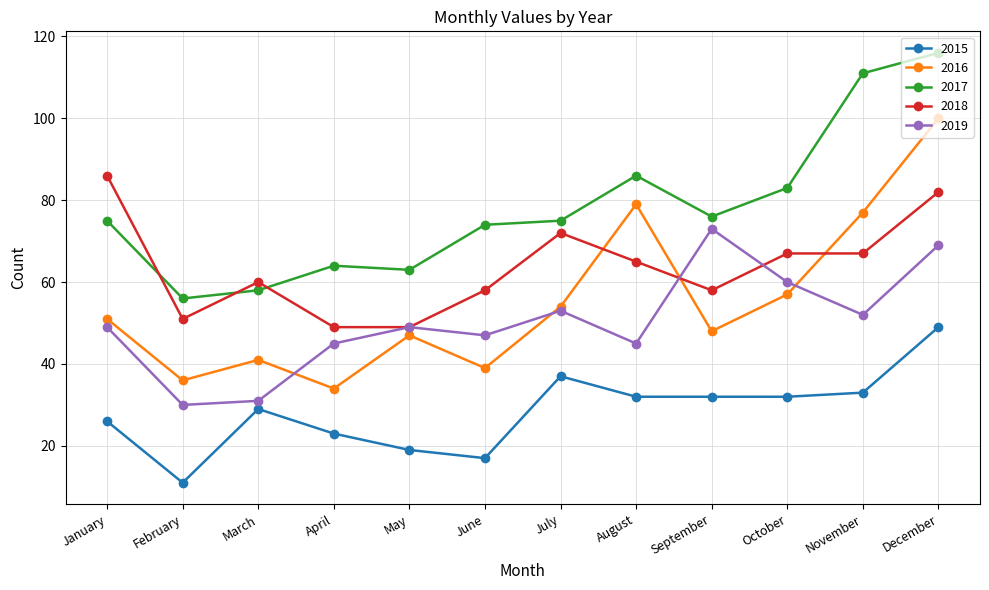

The 2015 series shows 37 at July. True or false?

True